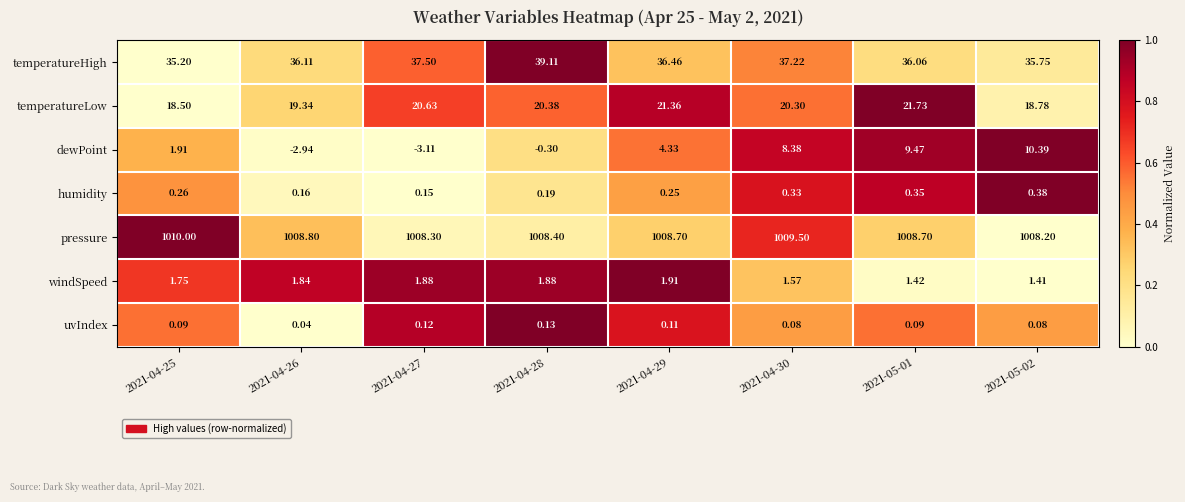

Which series has the largest total across all categories?

pressure